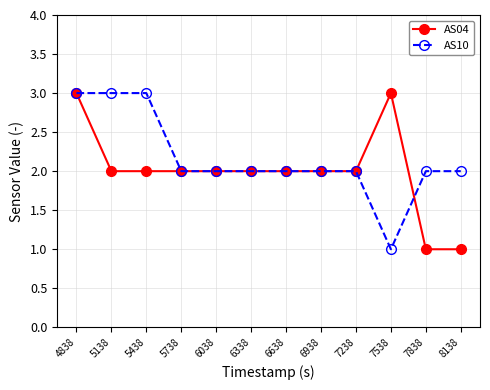

Which series changed the most between 5138 and 7538?

AS10